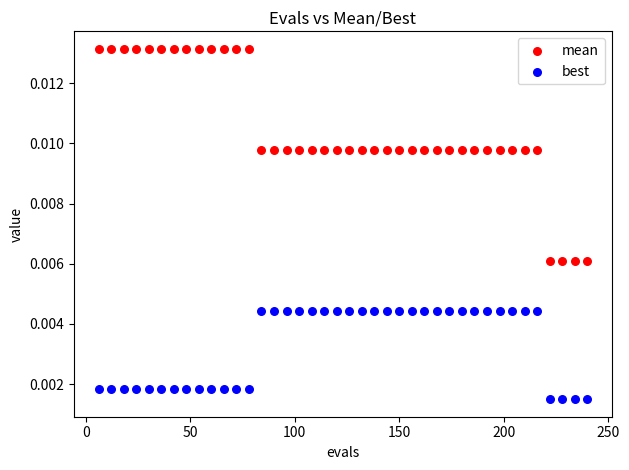

Which series contains the highest Y value?

mean